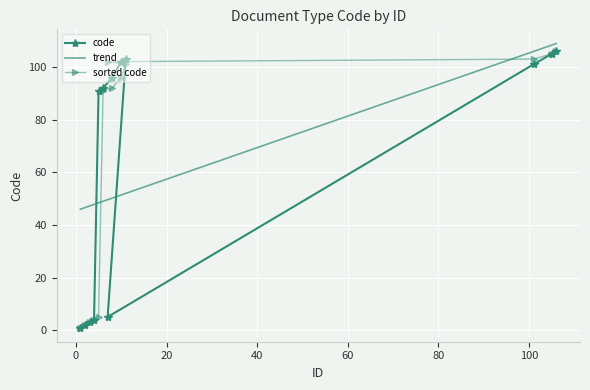

Which has a higher value, 105 or 10?

105